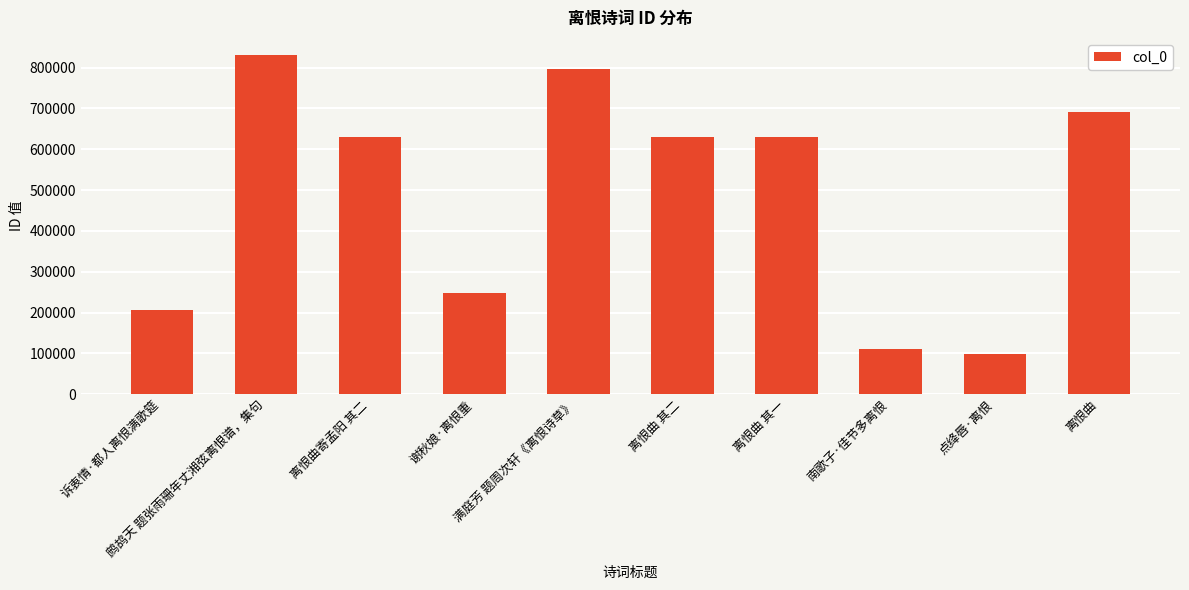

What is the average value?

487136